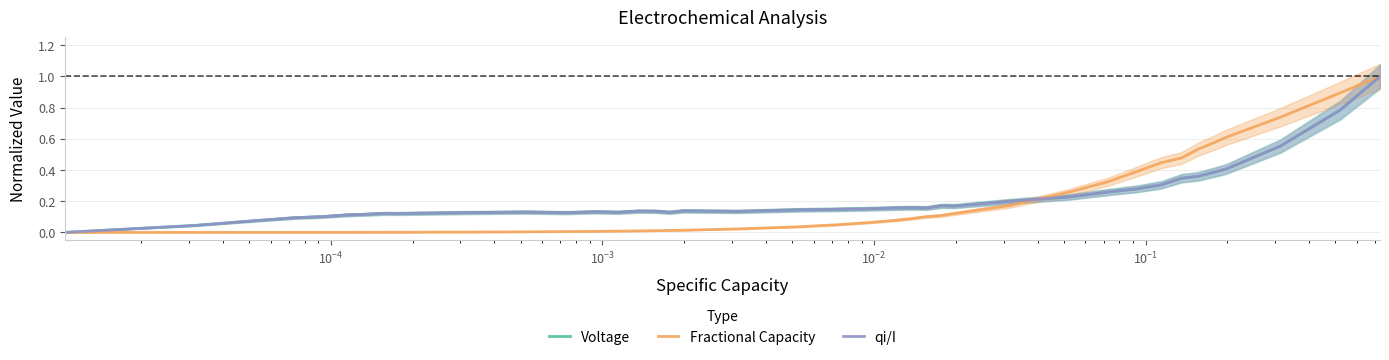

Which series has the largest range (max minus min)?

Voltage